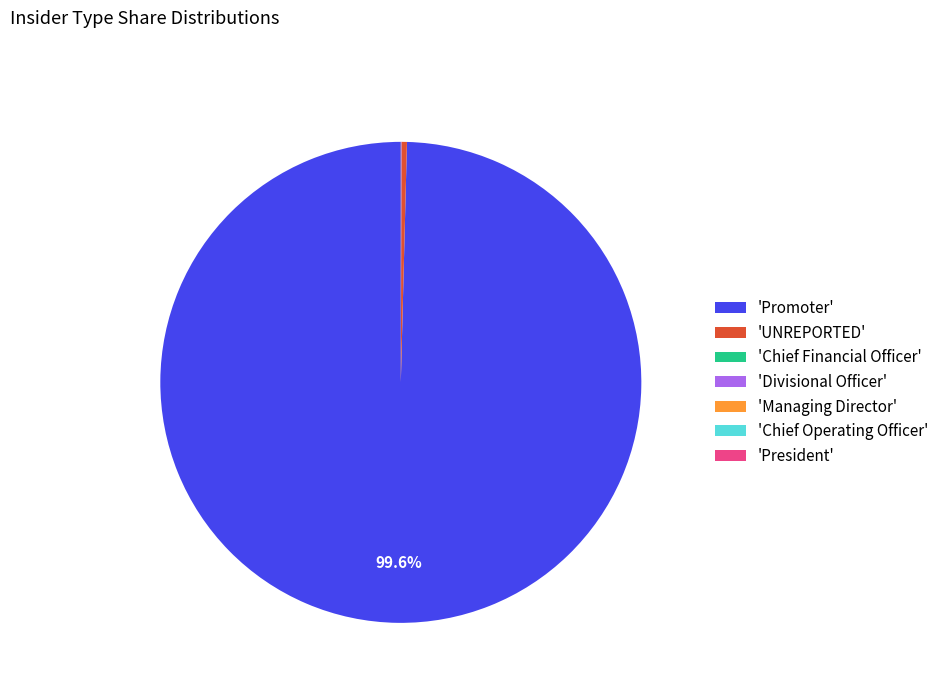

Which category has the biggest portion of the pie?

'Promoter'